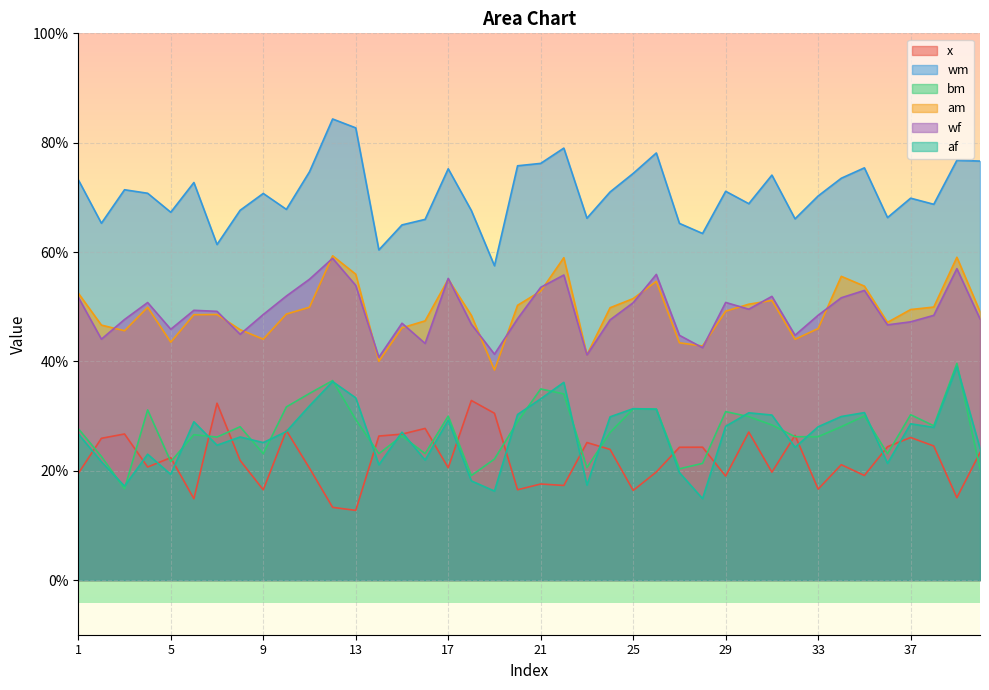

Where is the first local minimum for wm?

2